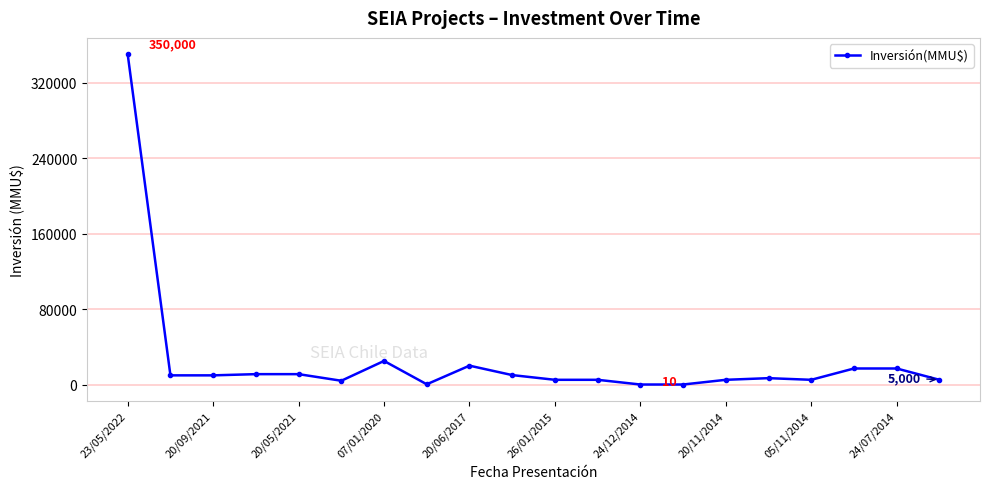

What is the greatest value displayed?

350000